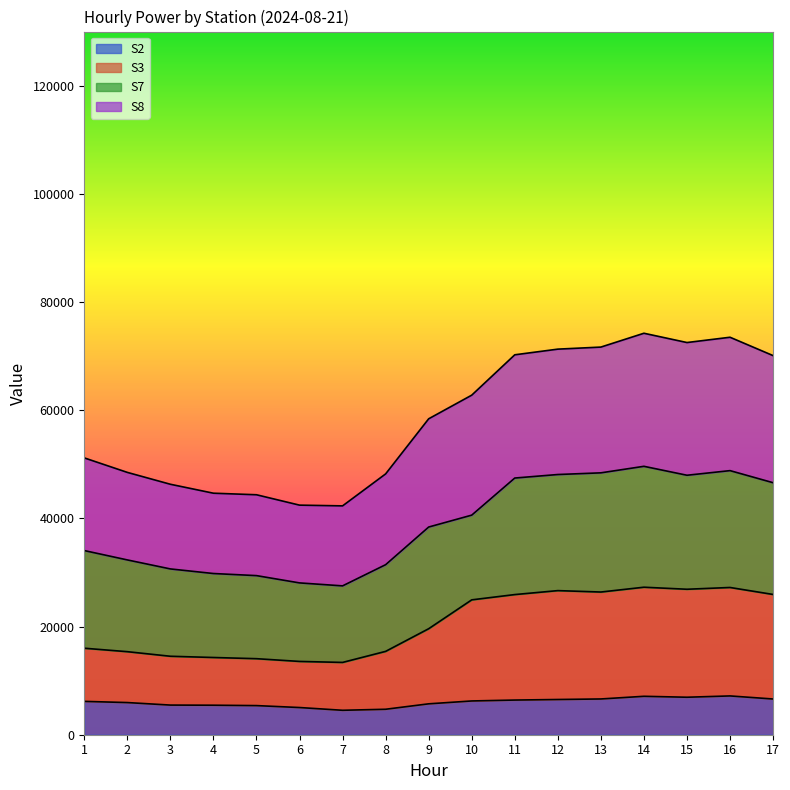

What is the value of the S3 point at the 16th from the left?

27222